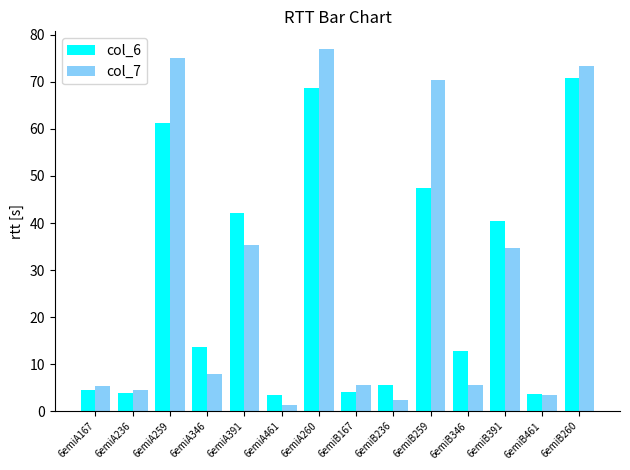

Which series changed the most between 6emiB236 and 6emiB346?

col_6